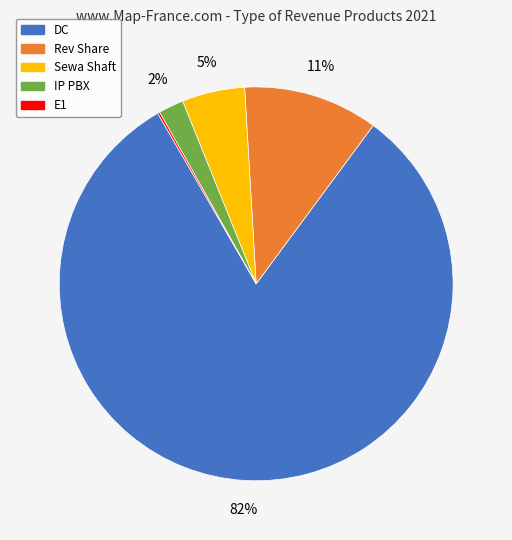

Is it true that Rev Share is 18% of the pie?

False